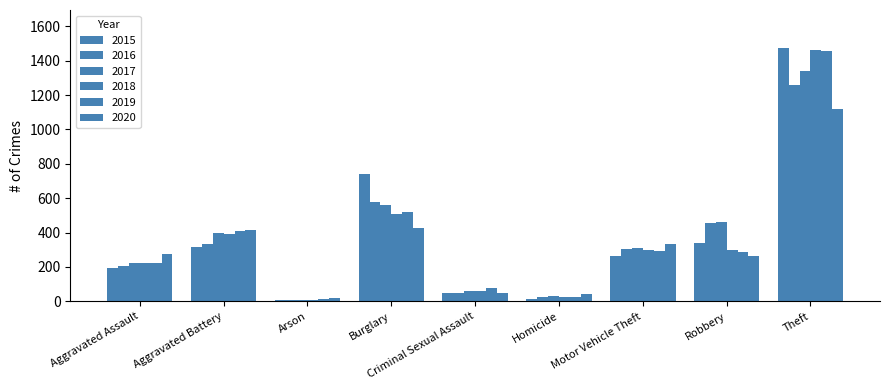

What is the value of the 2016 bar at the 3rd from the left?

7